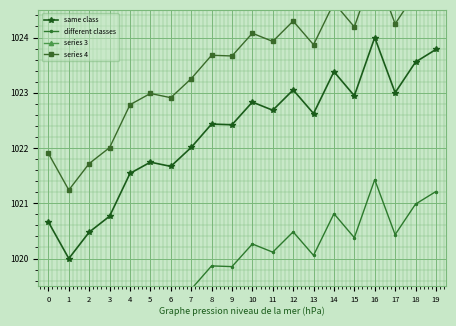

Which series changed the most between 3 and 18?

series 4